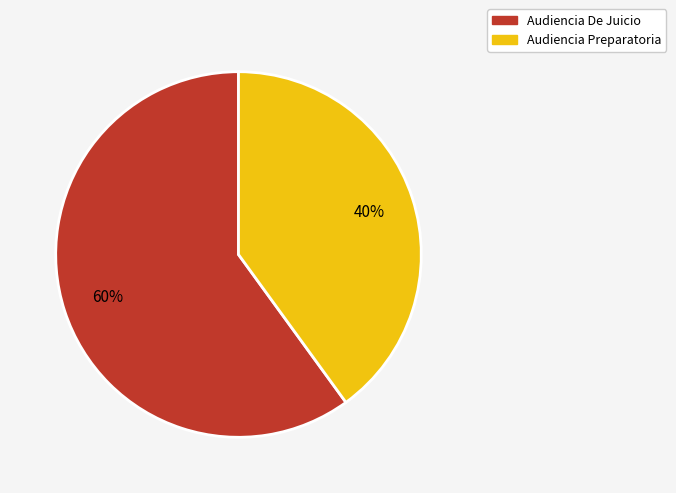

What is the smallest slice in the pie chart?

Audiencia Preparatoria